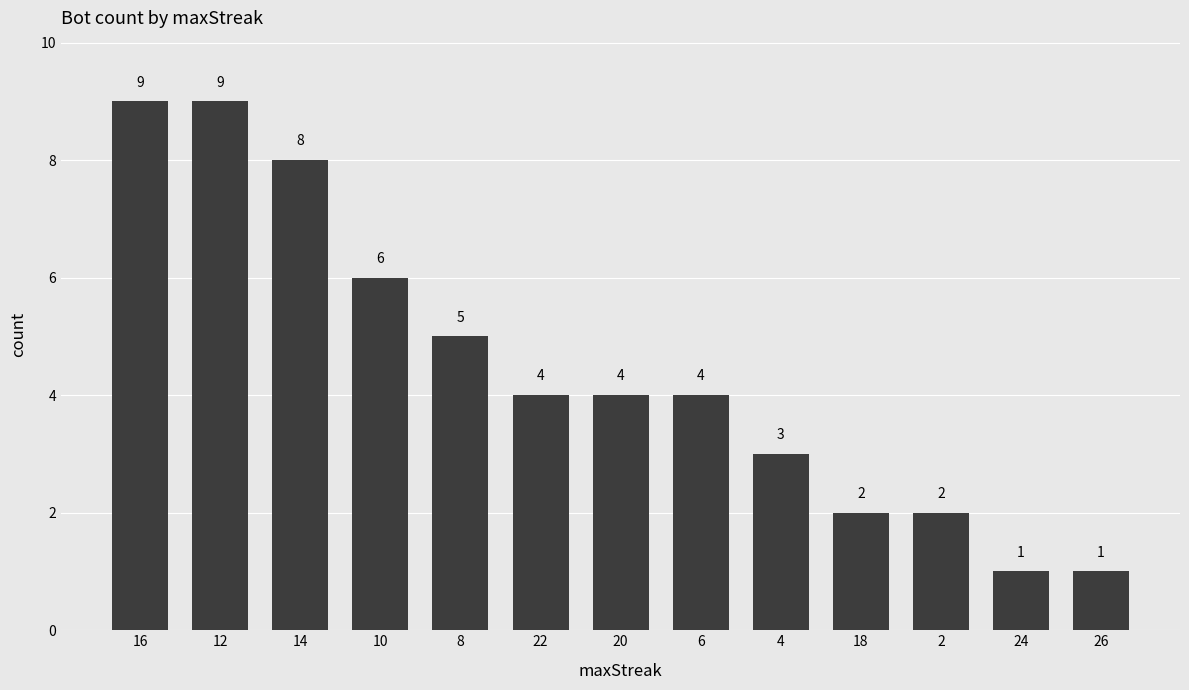

Where does the data first go above 4?

16